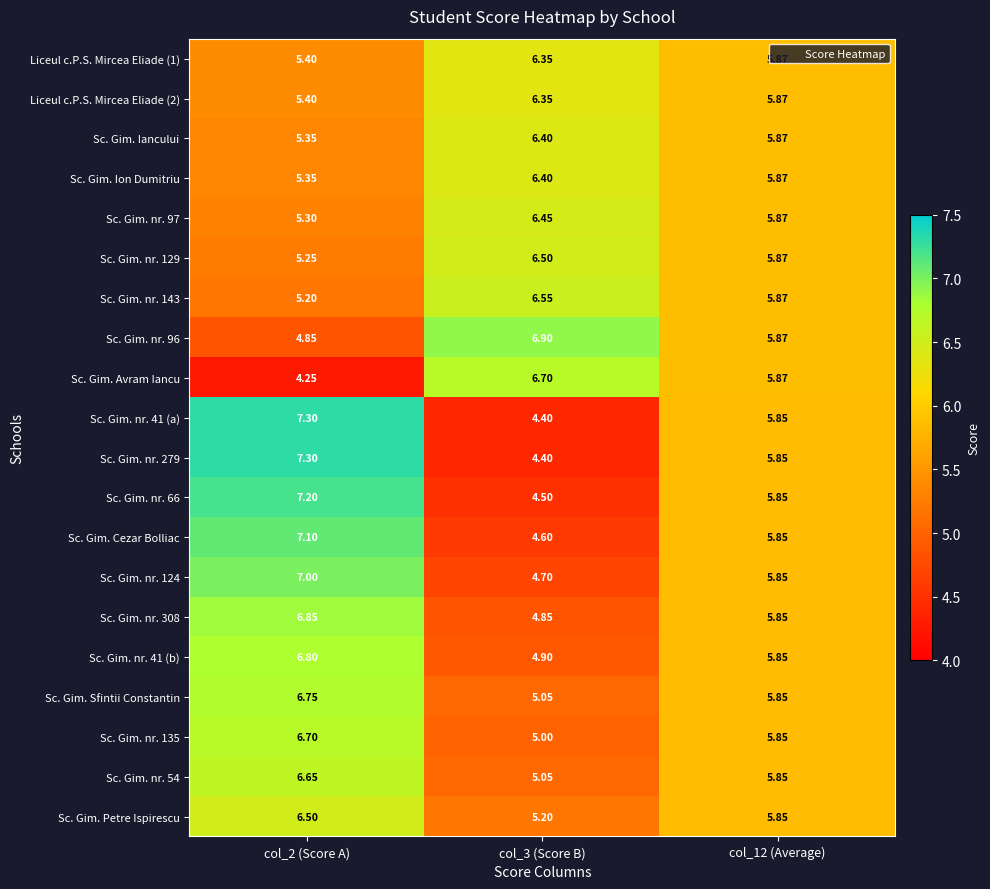

Is the value of Sc. Gim. nr. 66 at col_2 (Score A) greater than the value of Sc. Gim. nr. 41 (a) at col_2 (Score A)?

No